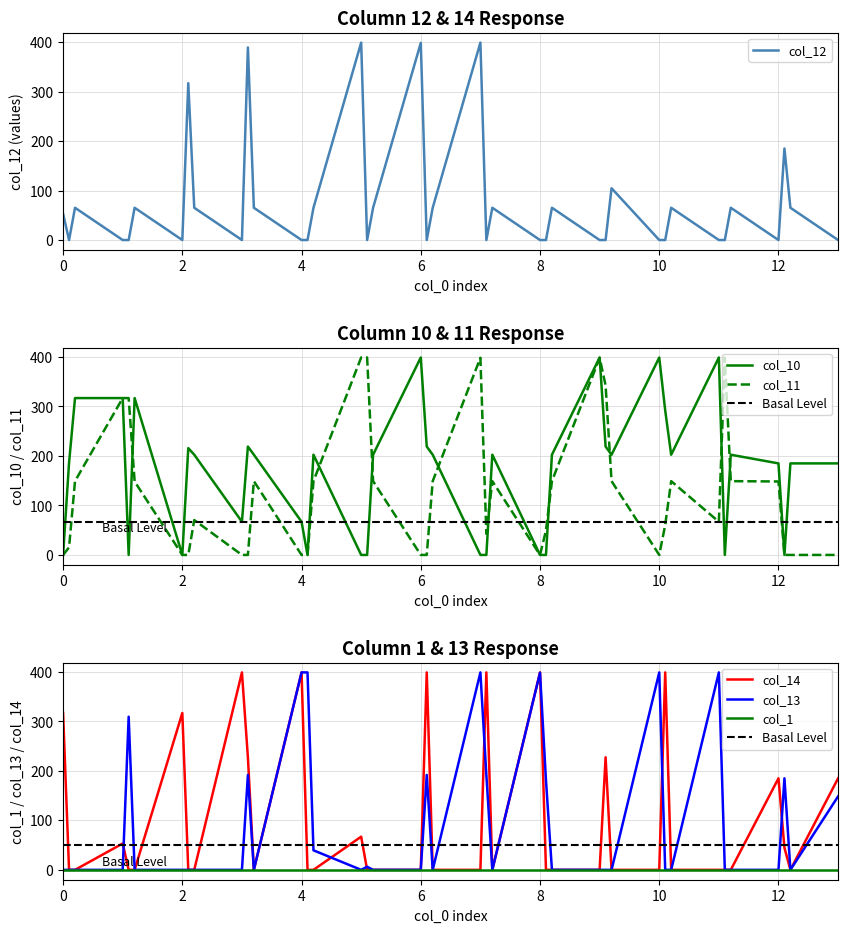

How many times do col_12 and col_10 cross each other?

8